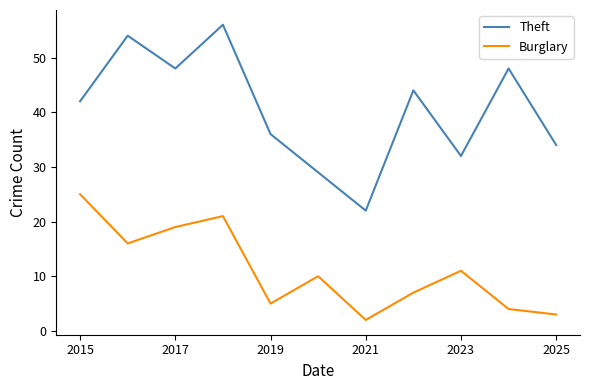

Is this an area chart (filled region under the line)?

No